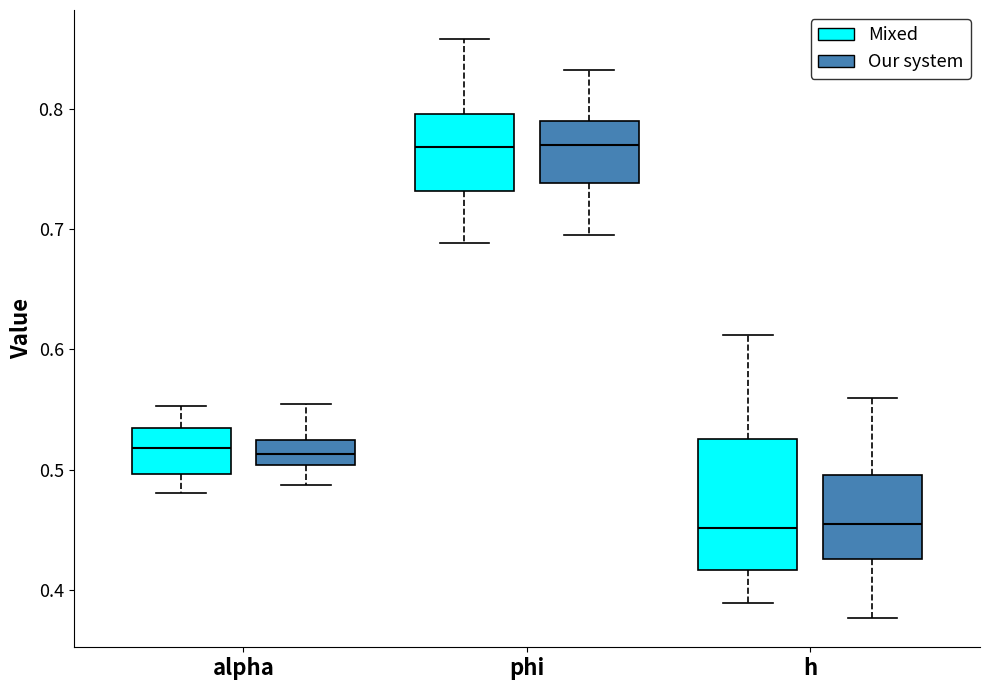

Which box is the tallest, from its lower edge to its upper edge?

h (Mixed)